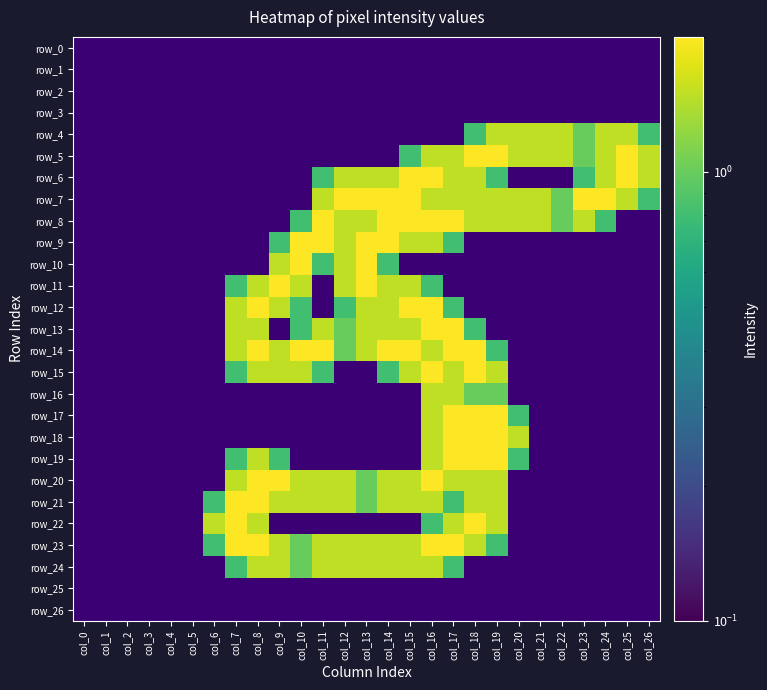

Is it true that row_6 equals 0.0 at col_5?

True